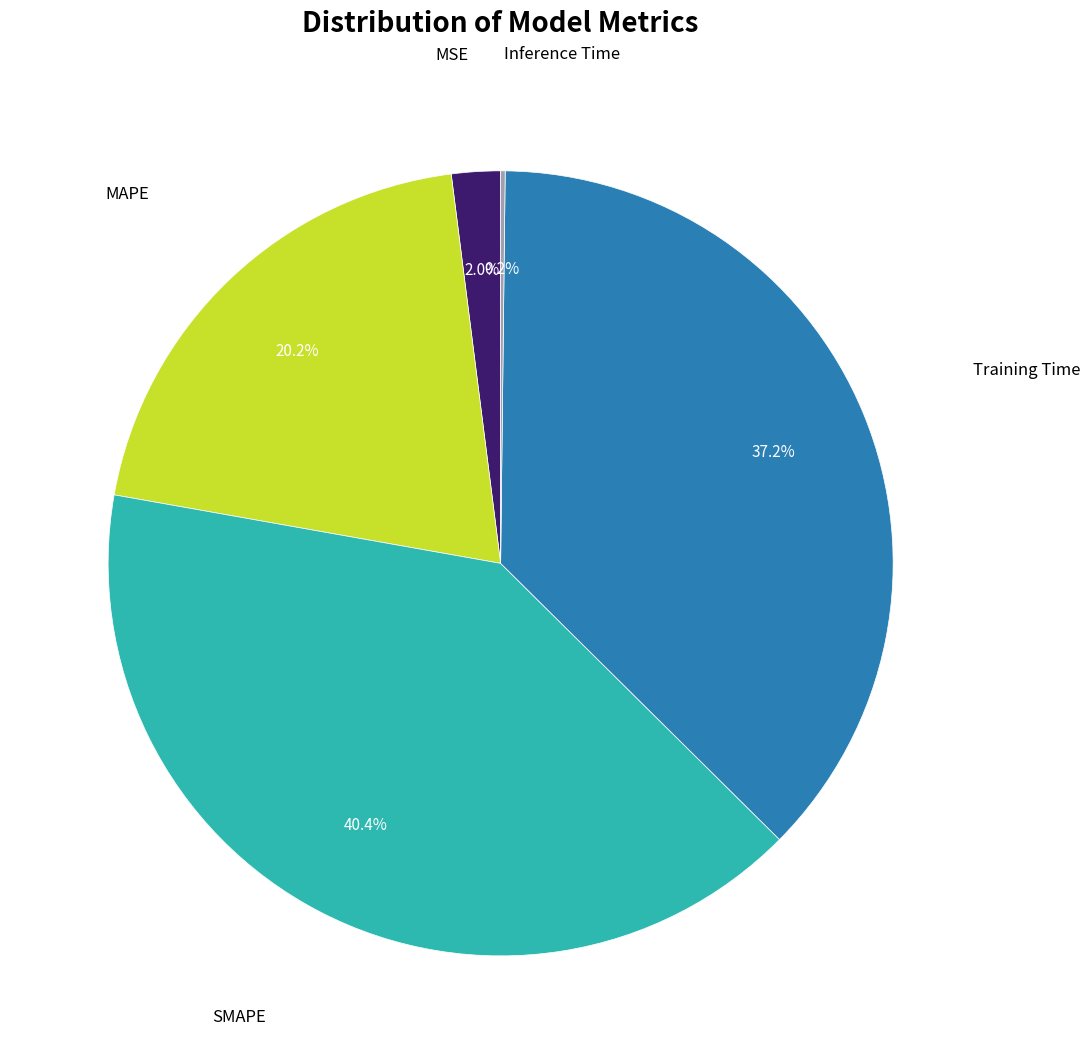

Is there a majority slice in this chart?

No